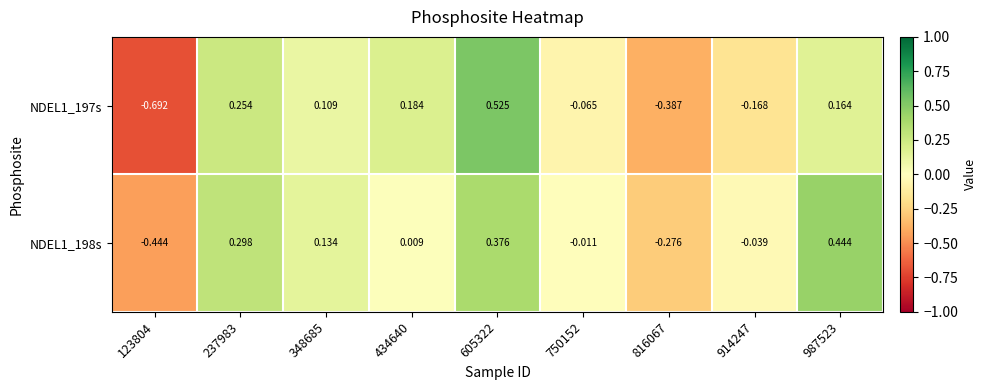

Is the value of NDEL1_197s at 750152 greater than the value of NDEL1_198s at 914247?

No